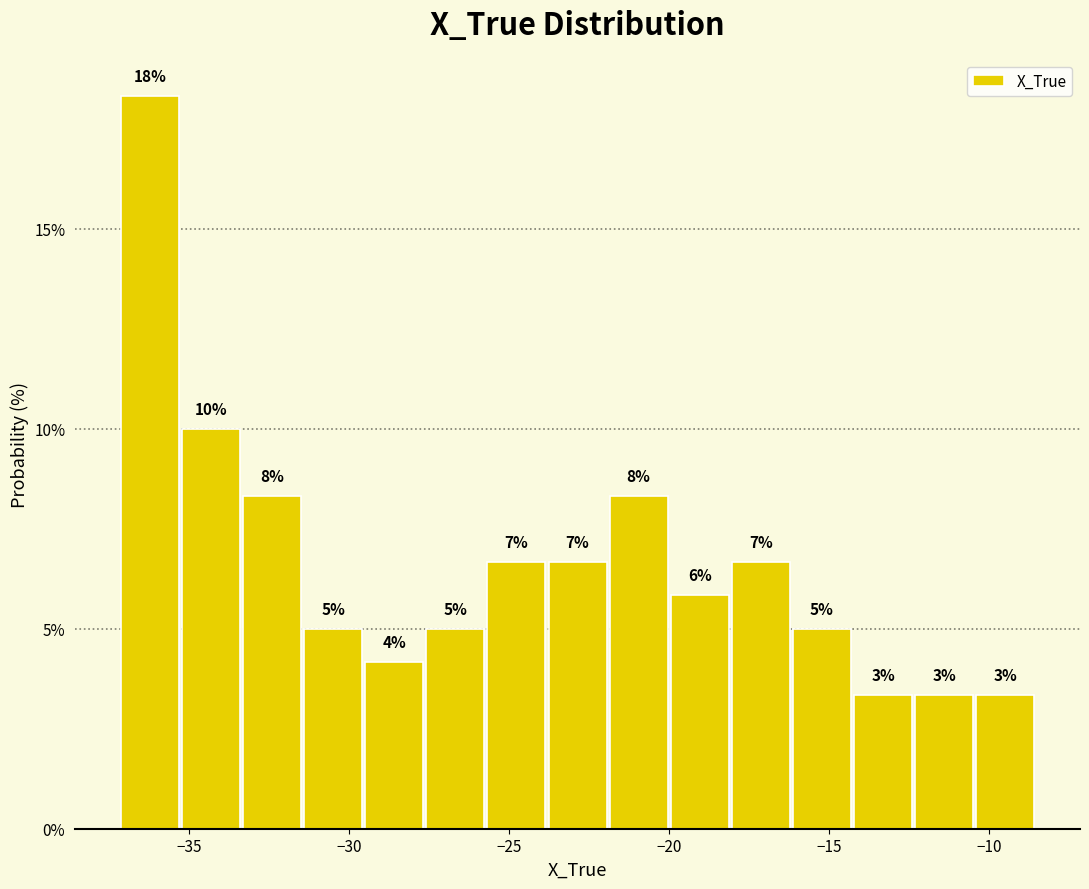

Around what value on the x-axis is the tallest bar? Give the approximate position of its centre, as read against the axis.

-36.0